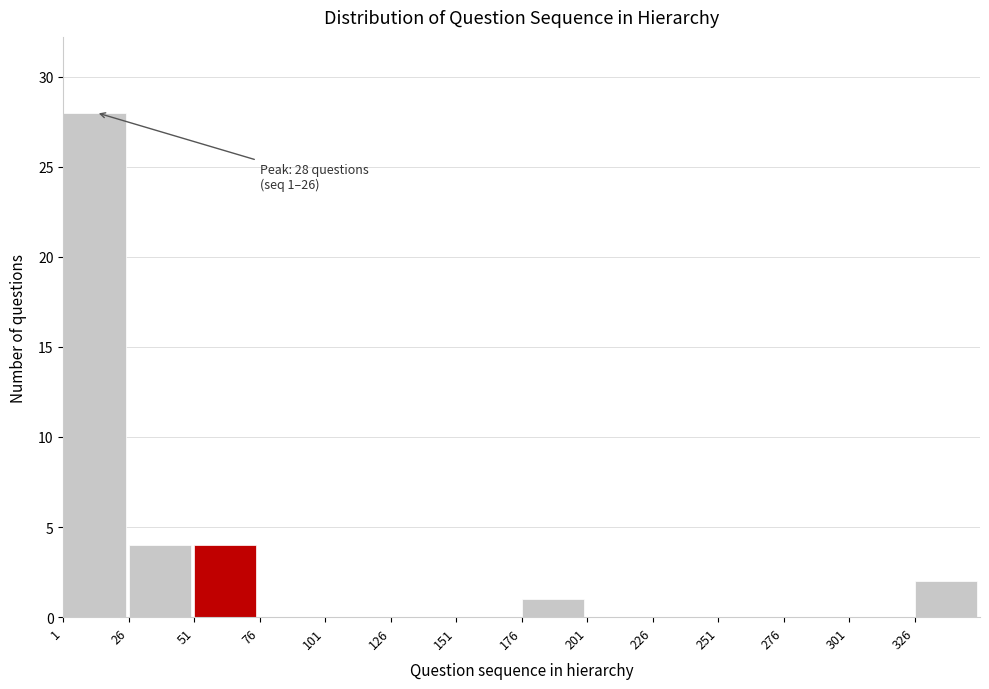

Over which range of the x-axis is the bar tallest?

1 to 26